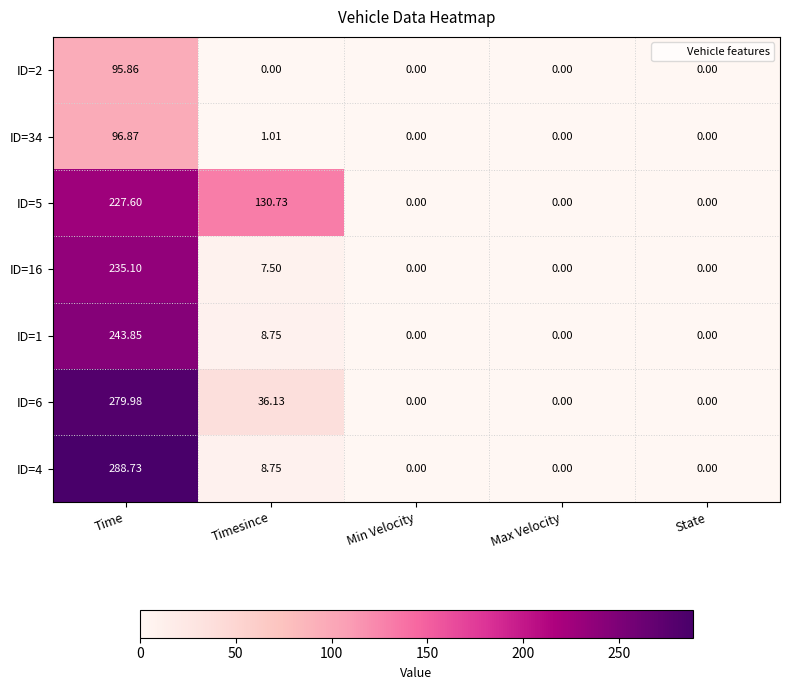

Where is ID=1 nearest to the value 121?

Timesince